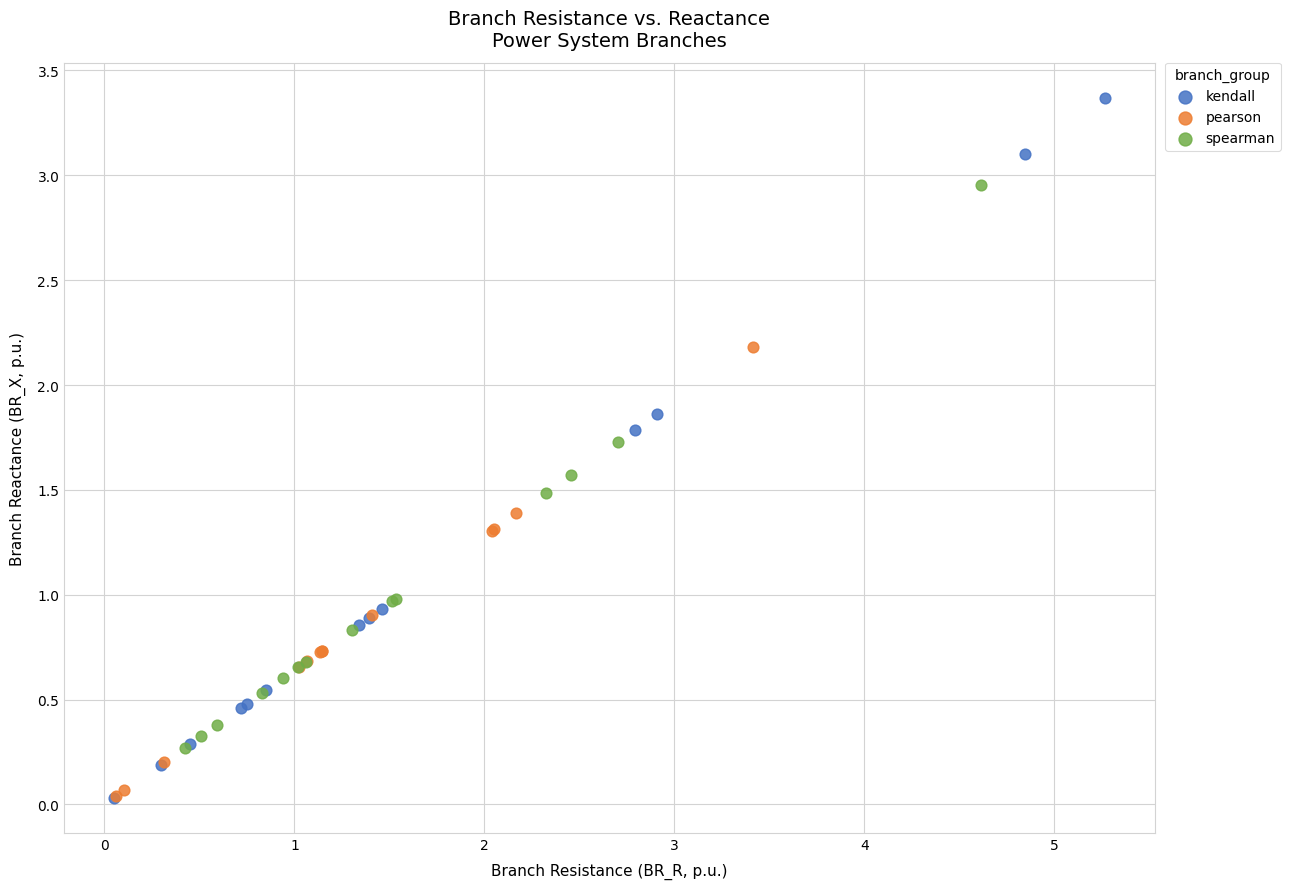

Which series contains the highest Y value?

kendall